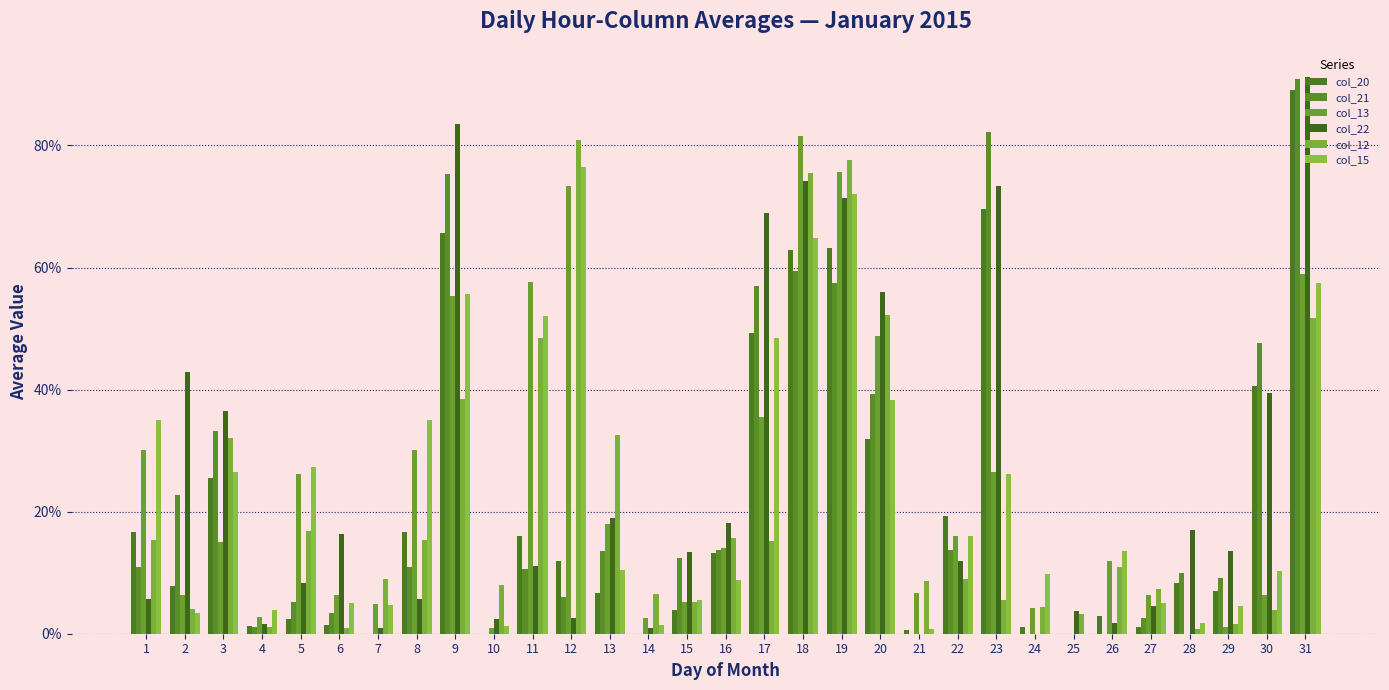

Are the bars horizontal?

No